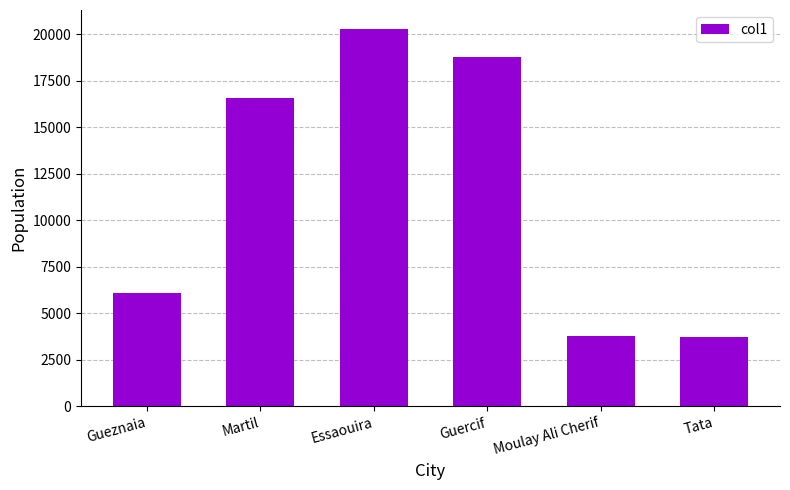

What is the approximate value at Moulay Ali Cherif?

3799